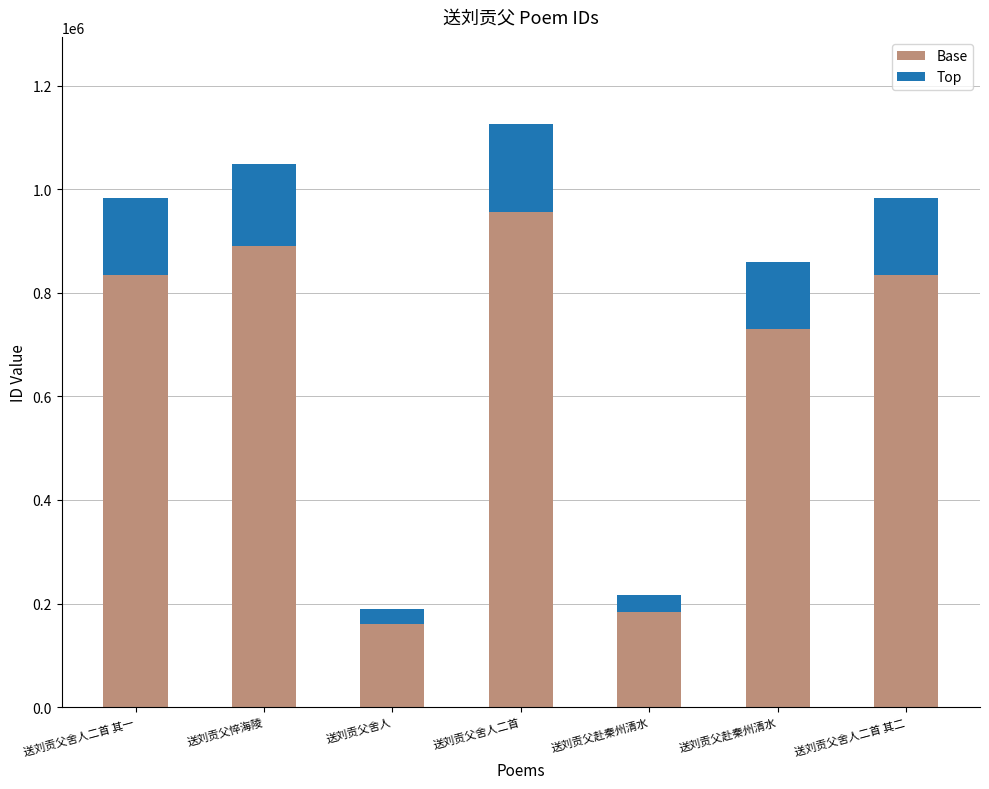

How many distinct data groups are displayed?

2